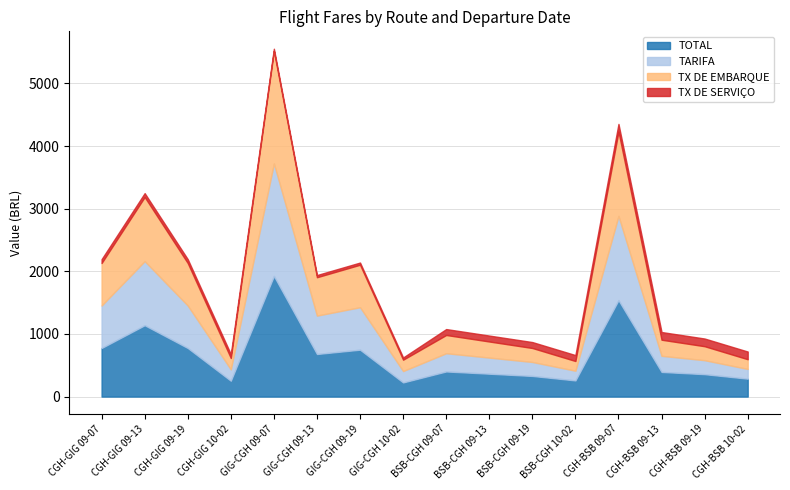

The value of TX DE SERVIÇO at CGH-BSB 09-07 is 46.5. True or false?

False